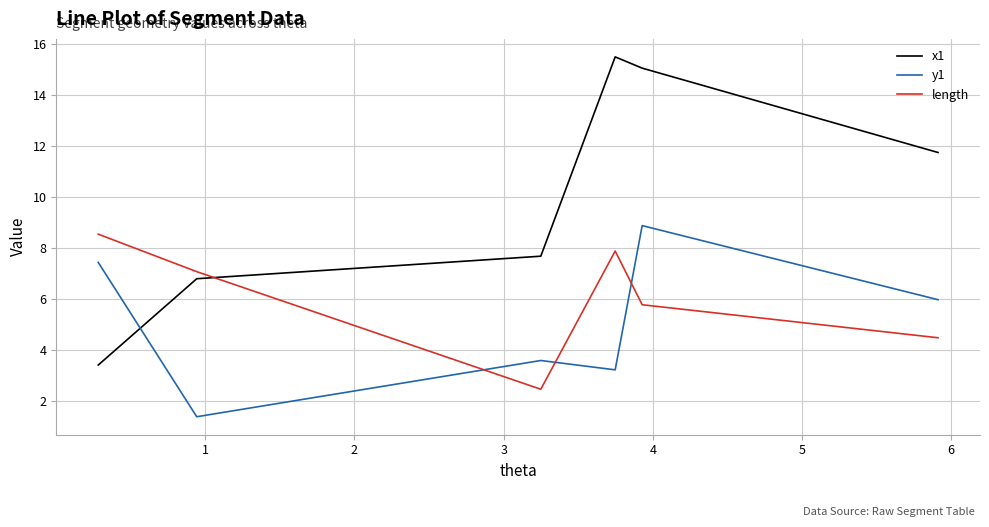

List the series in order of their overall mean, lowest first.

y1, length, x1